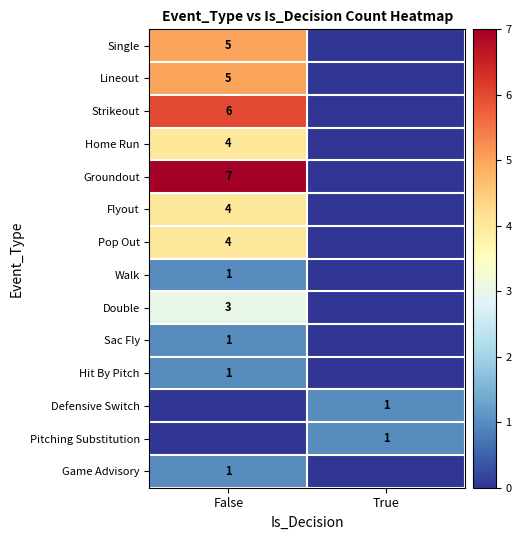

At which label is Game Advisory closest to 0?

True